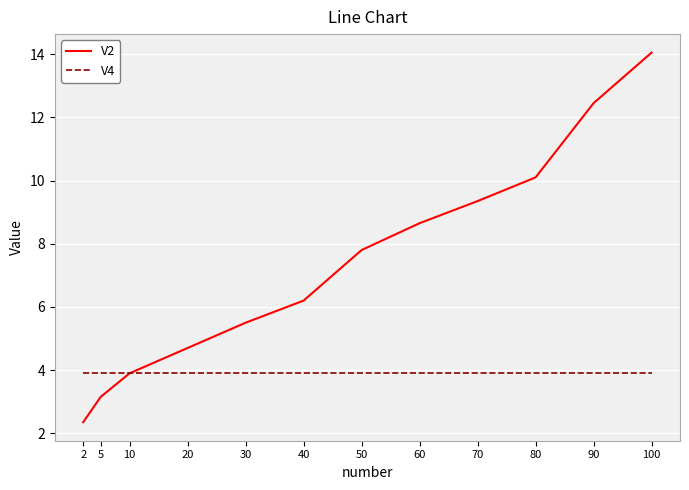

Where does the V2 series first go above 7?

50